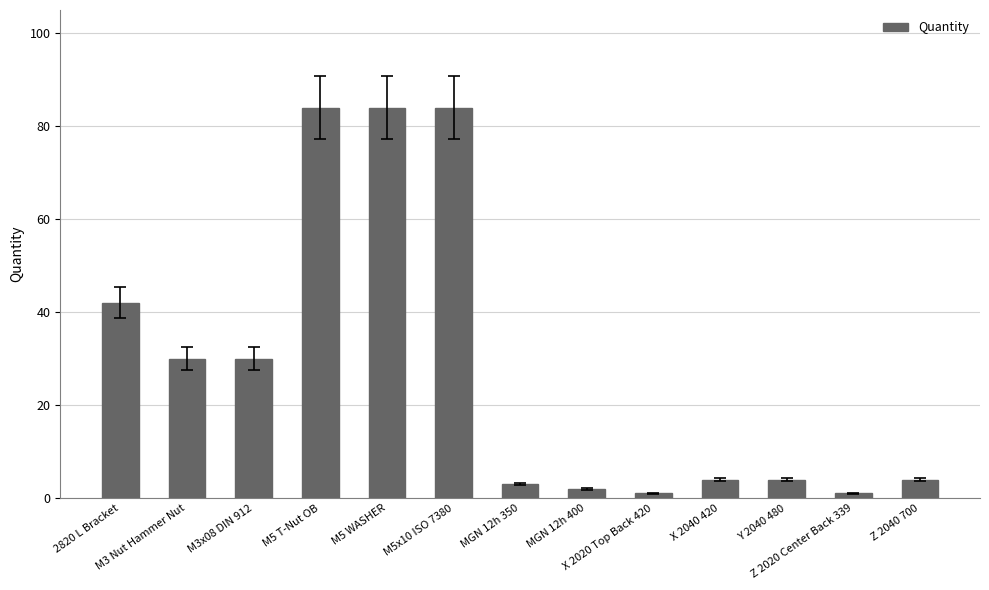

Which has a higher value, X 2040 420 or MGN 12h 400?

X 2040 420